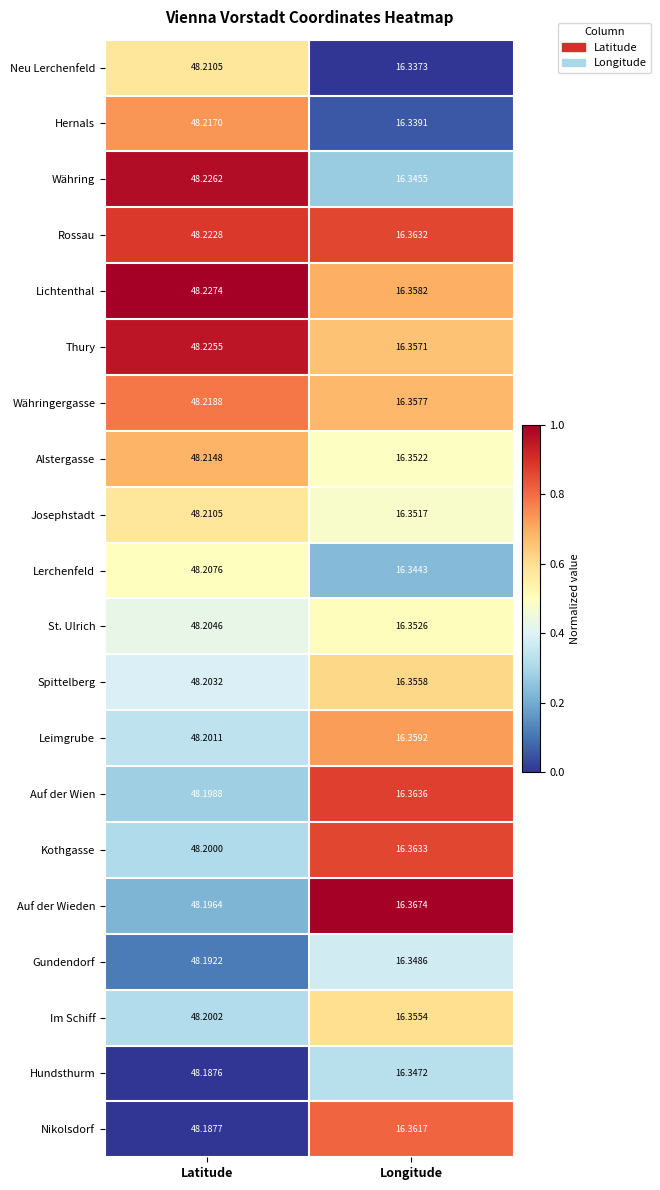

At which category is the sum across all series the highest?

Latitude